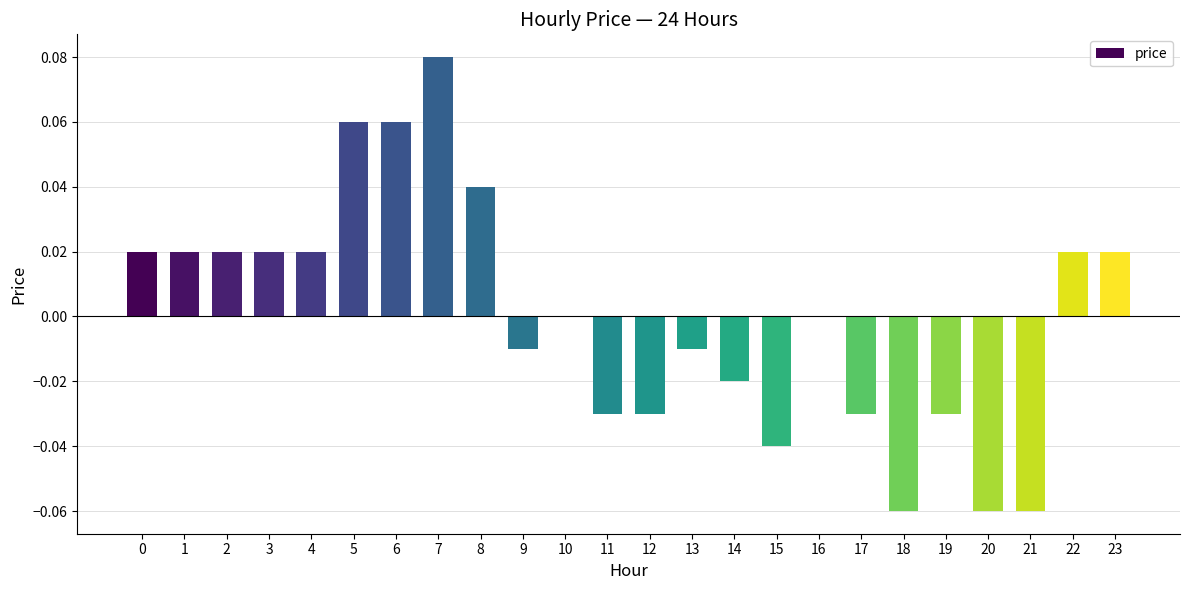

Count the number of categories in the chart.

24